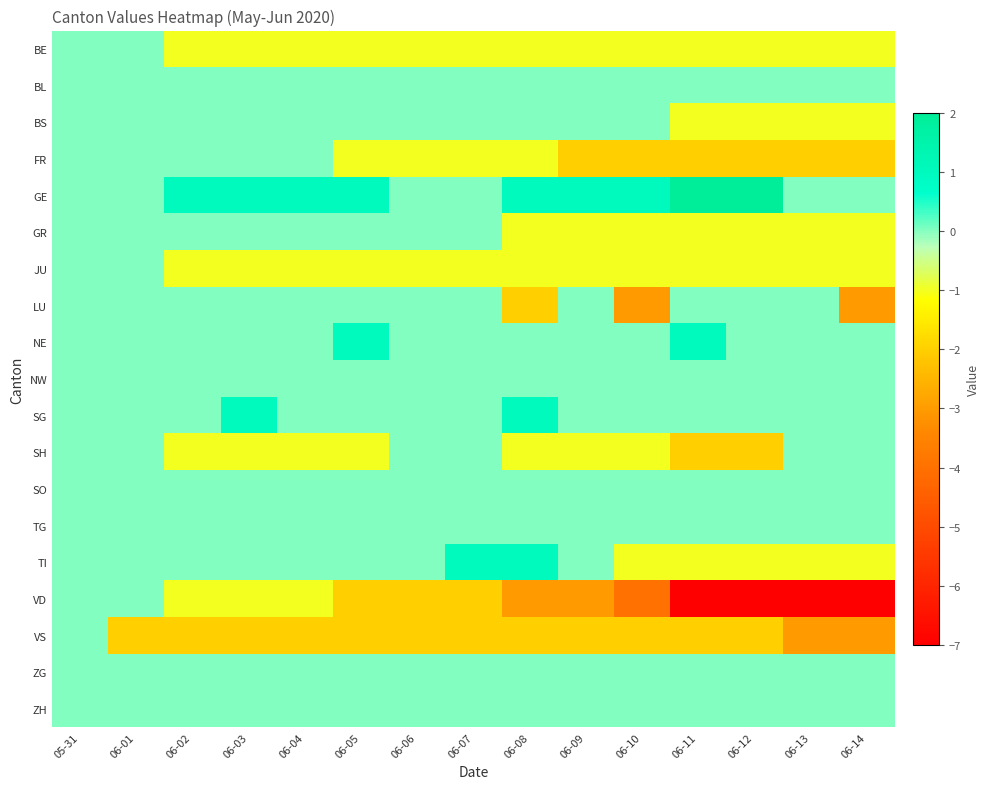

At which category is the sum across all series the highest?

05-31